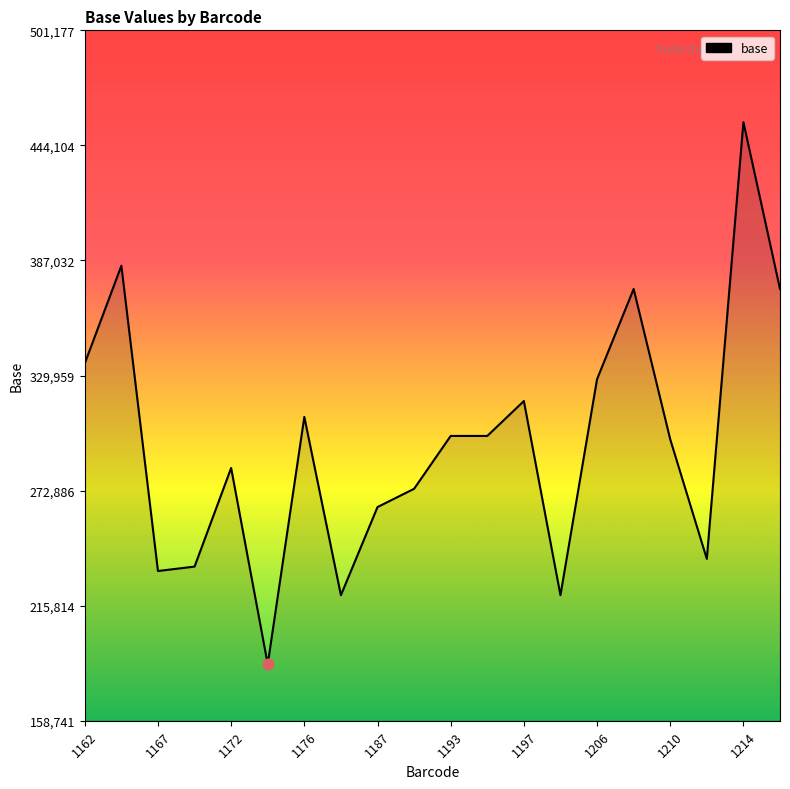

What is the maximum value shown in the chart?

455616.0